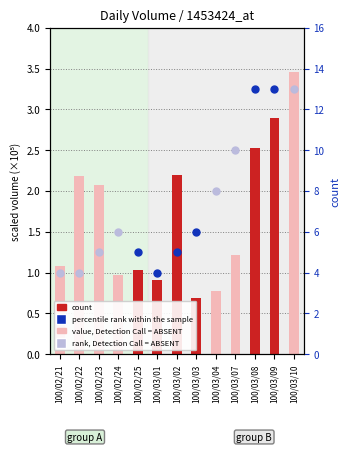

Approximately how many times larger is the value at 100/02/23 compared to 100/03/02?

0.9